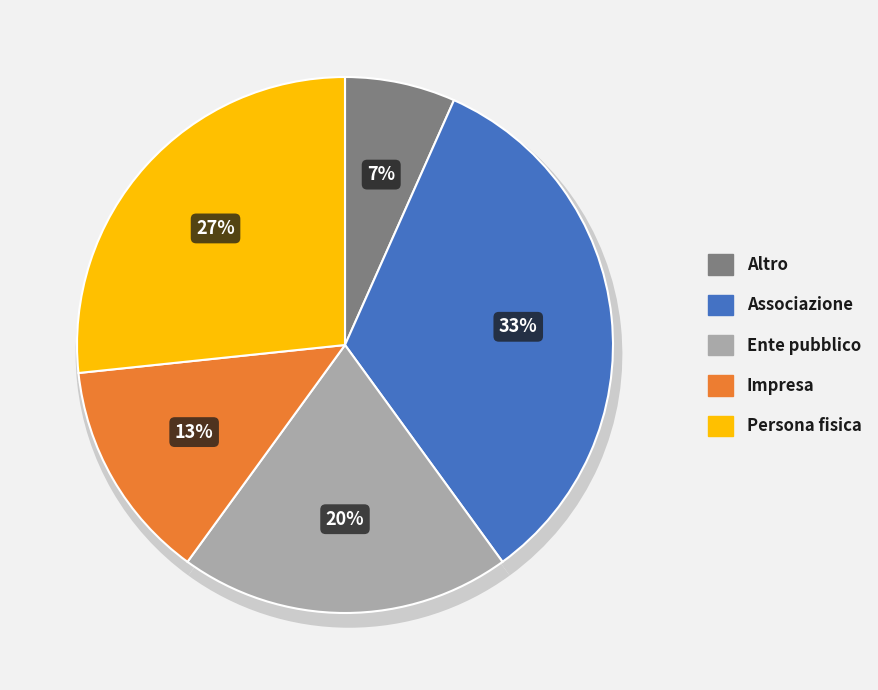

What percentage do Altro and Impresa together represent?

20.0%